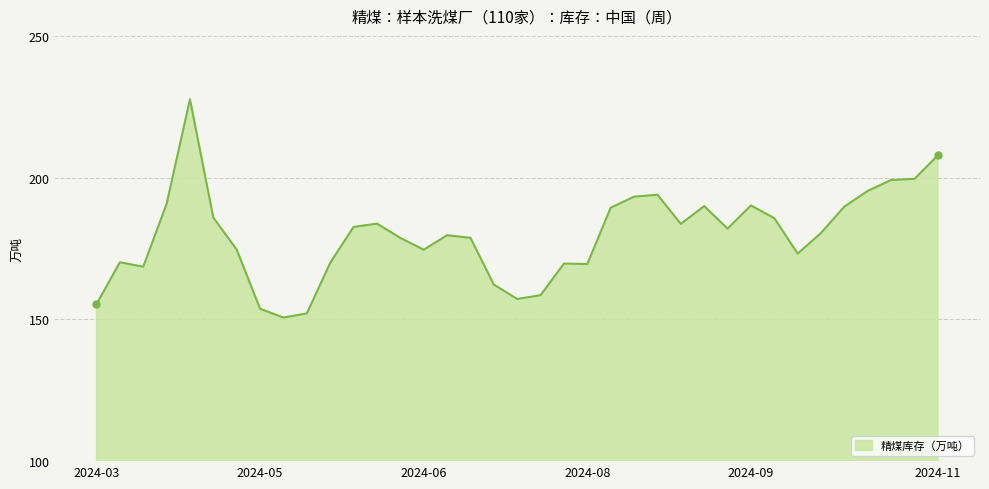

What is the maximum value shown in the chart?

227.6